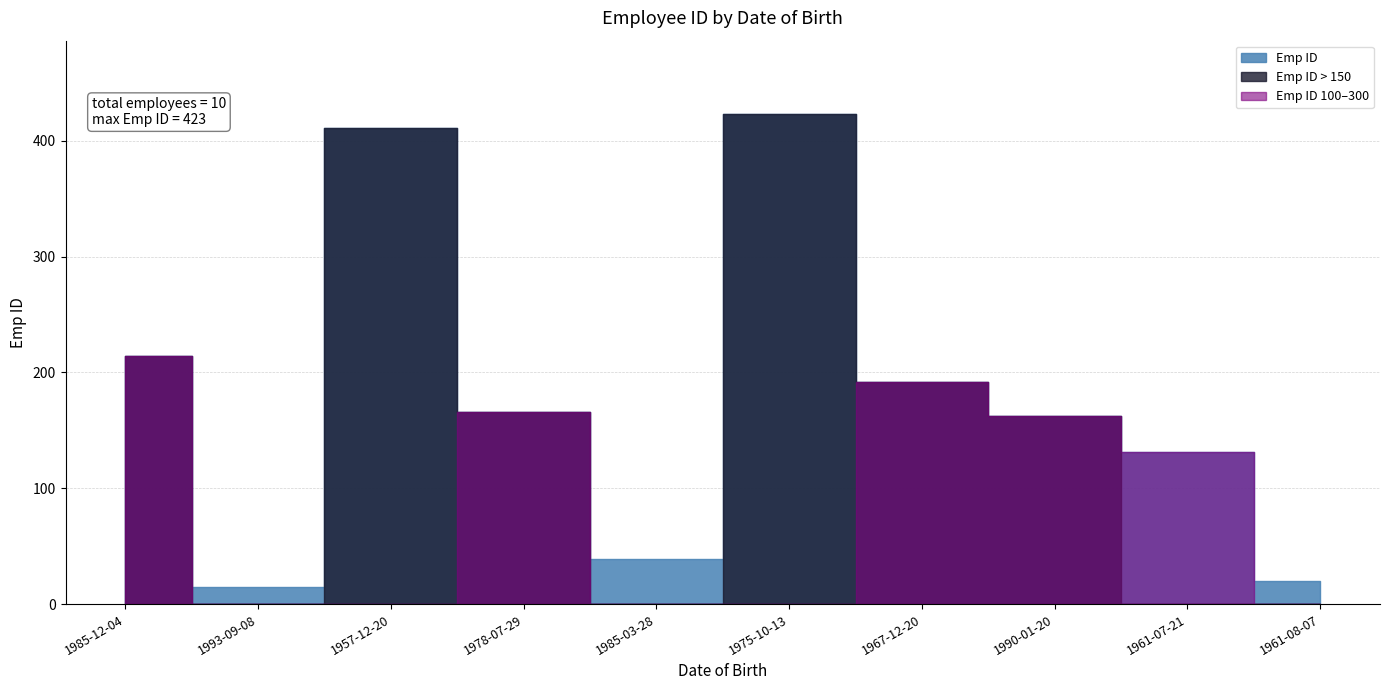

How many values are below 166?

5